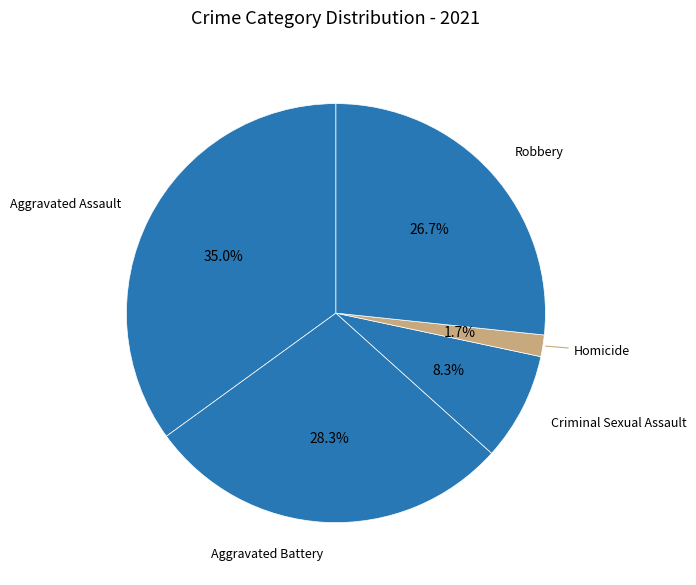

What percentage is the Aggravated Battery slice, to the nearest percent?

28%